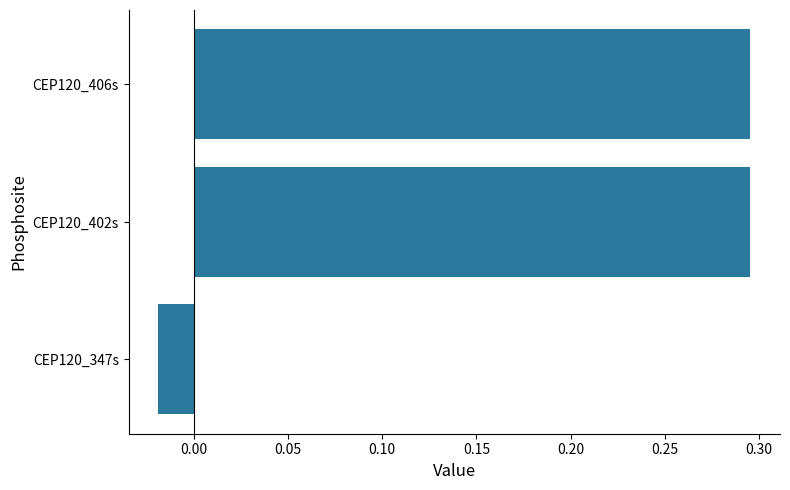

Which category has the lowest value across all series?

CEP120_347s